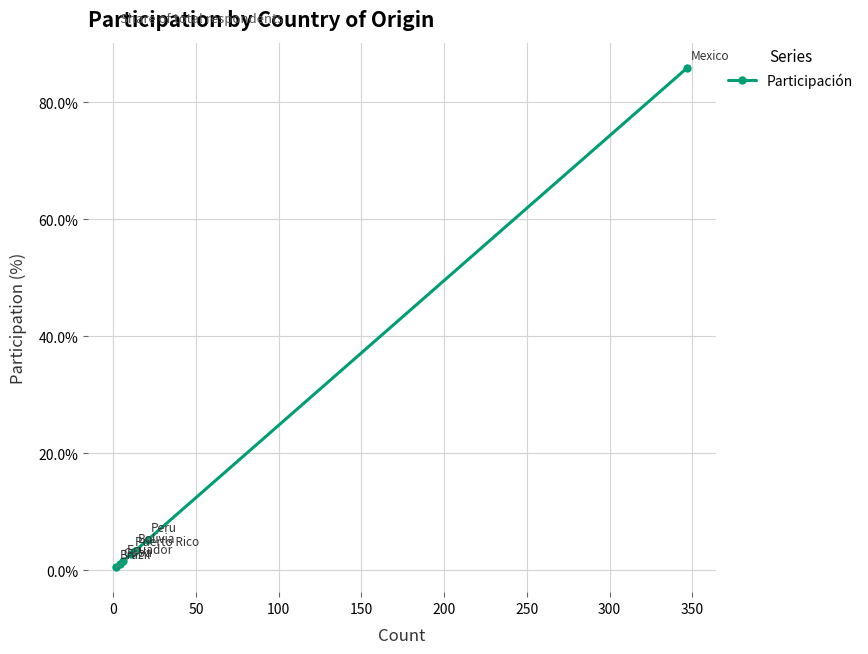

What is the value of the 5th point from the left?

3.2